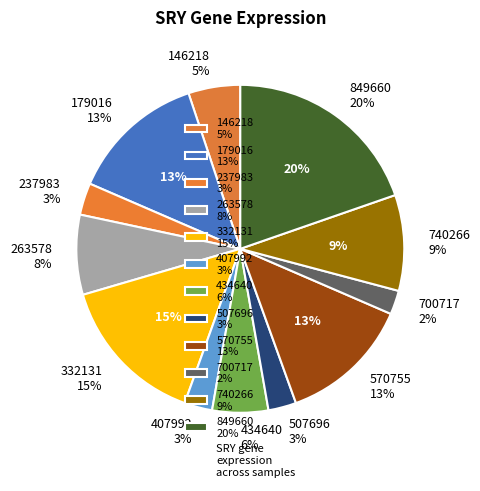

Count the number of slices in the pie.

12